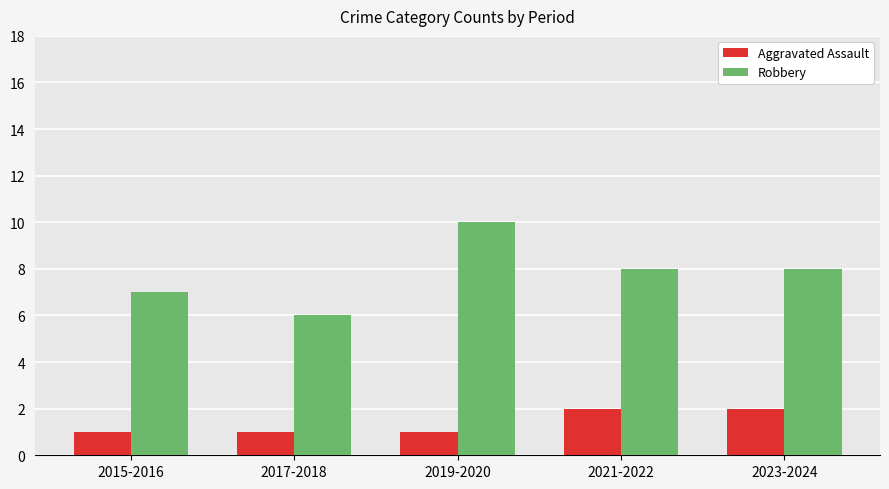

What is the label of the 3rd bar from the right?

2019-2020